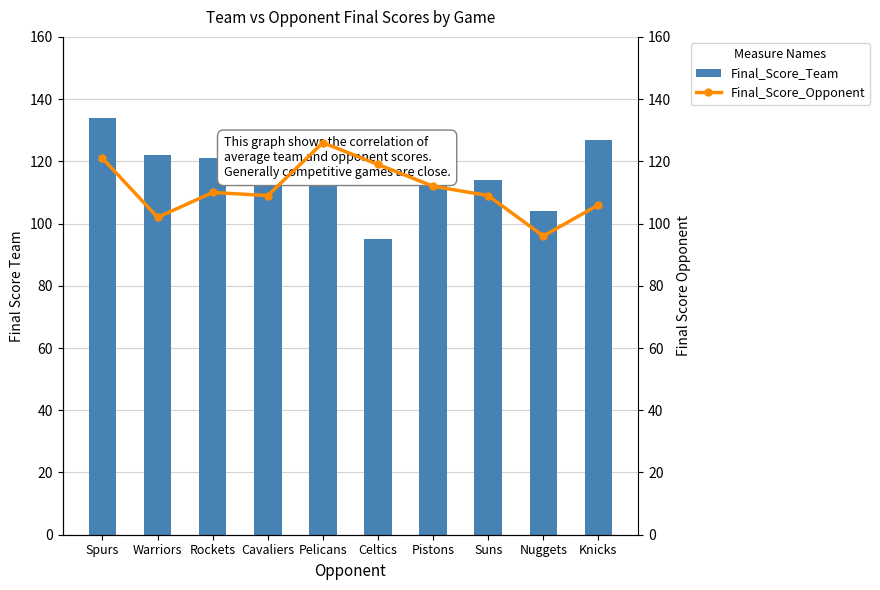

What is the lowest value of the Final_Score_Team series?

95